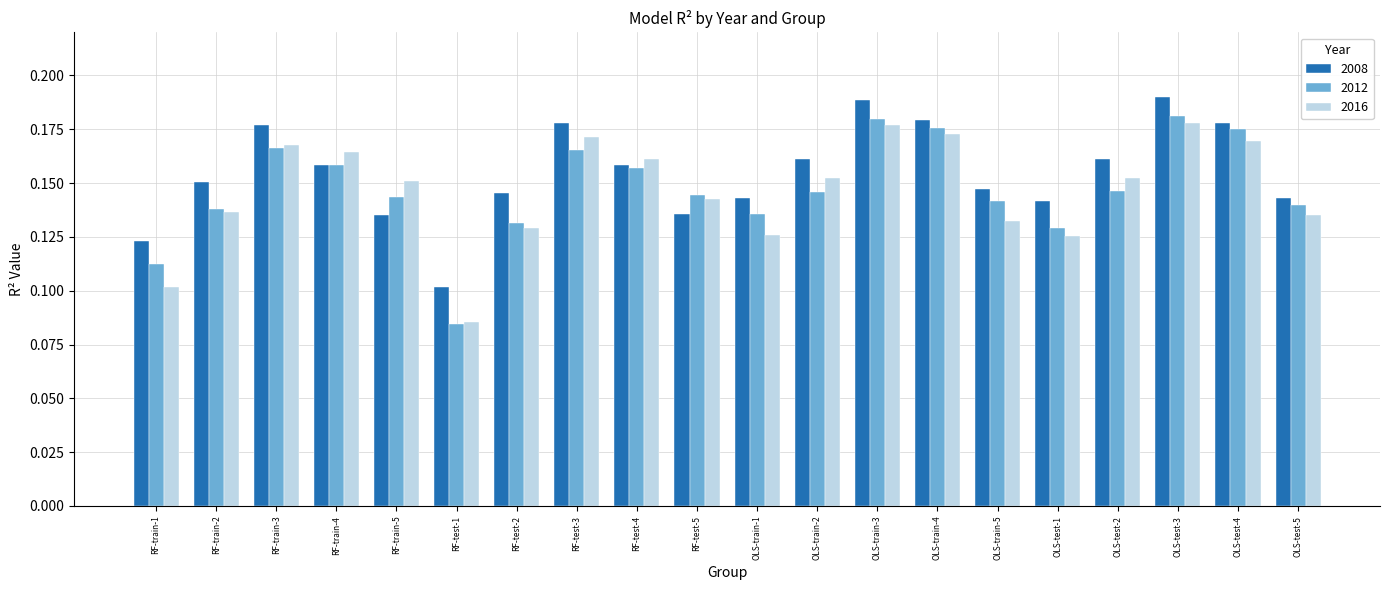

The value of 2008 at RF-test-1 is 0.2. True or false?

False